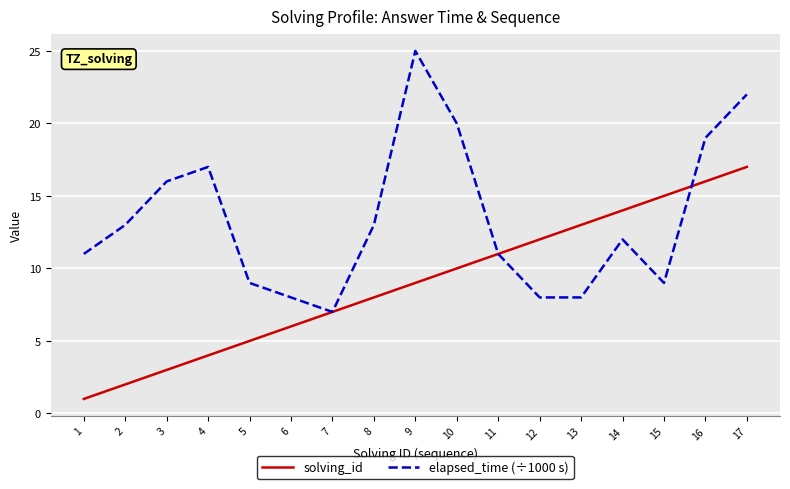

What is the total value across all series at 6?

14